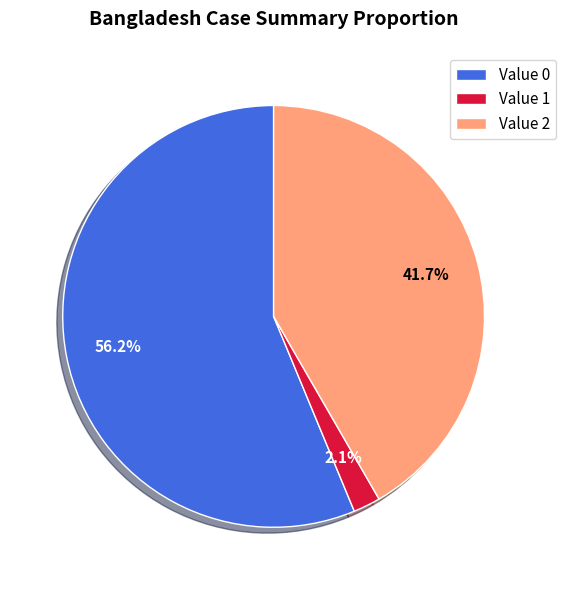

What is the smallest slice in the pie chart?

Value 1